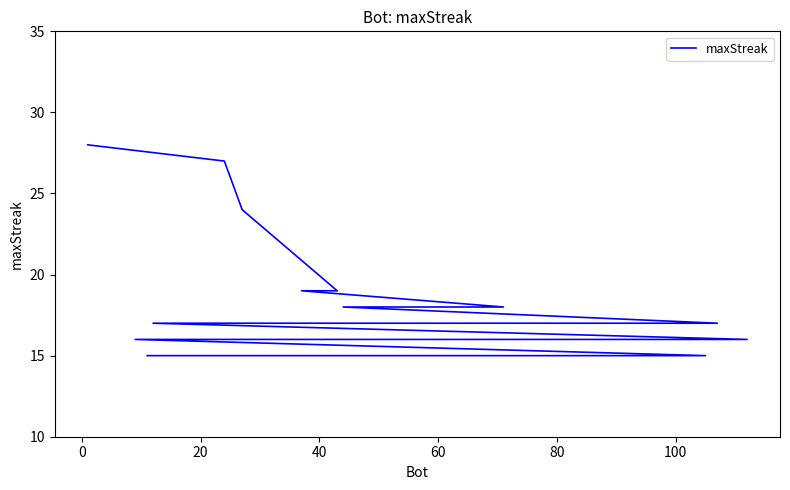

How many lines are shown in the chart?

1